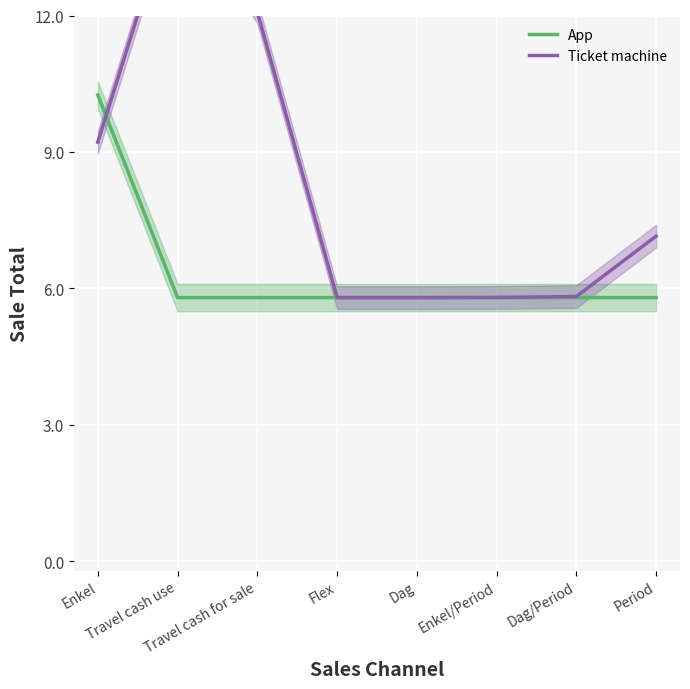

At which category does the chart reach its minimum across all series?

Travel cash use